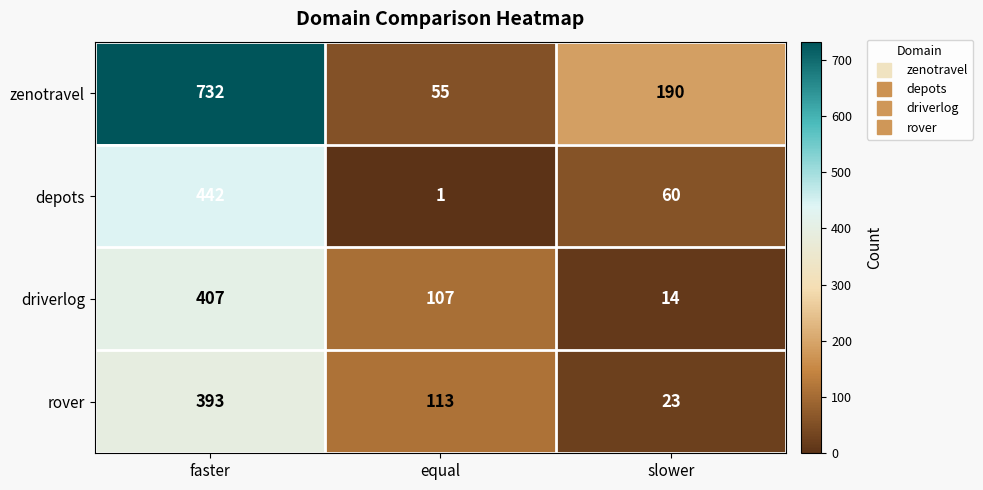

Which series has the largest range (max minus min)?

zenotravel